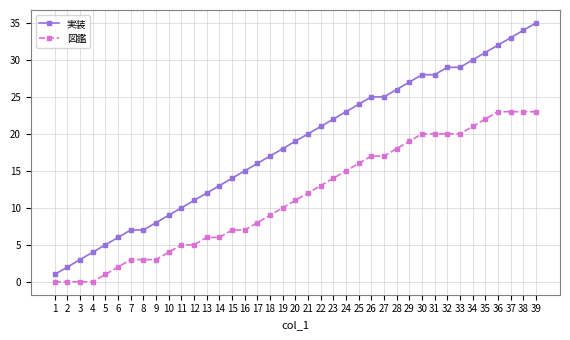

Reading right to left, extract all data points from this chart.

実装: 35	34	33	32	31	30	29	29	28	28	27	26	25	25	24	23	22	21	20	19	18	17	16	15	14	13	12	11	10	9	8	7	7	6	5	4	3	2	1
図鑑: 23	23	23	23	22	21	20	20	20	20	19	18	17	17	16	15	14	13	12	11	10	9	8	7	7	6	6	5	5	4	3	3	3	2	1	0	0	0	0